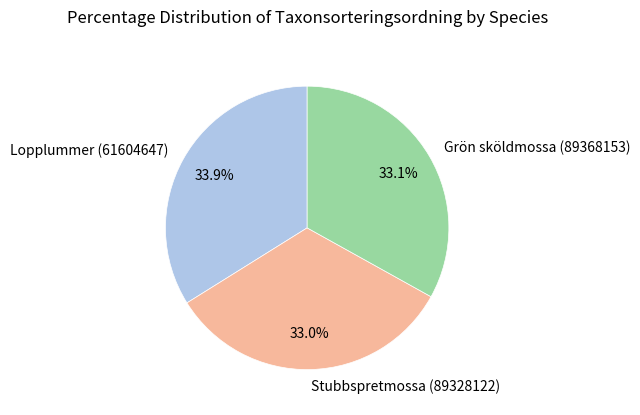

To the nearest percent, what is the combined percentage of Stubbspretmossa (89328122) and Lopplummer (61604647)?

67%